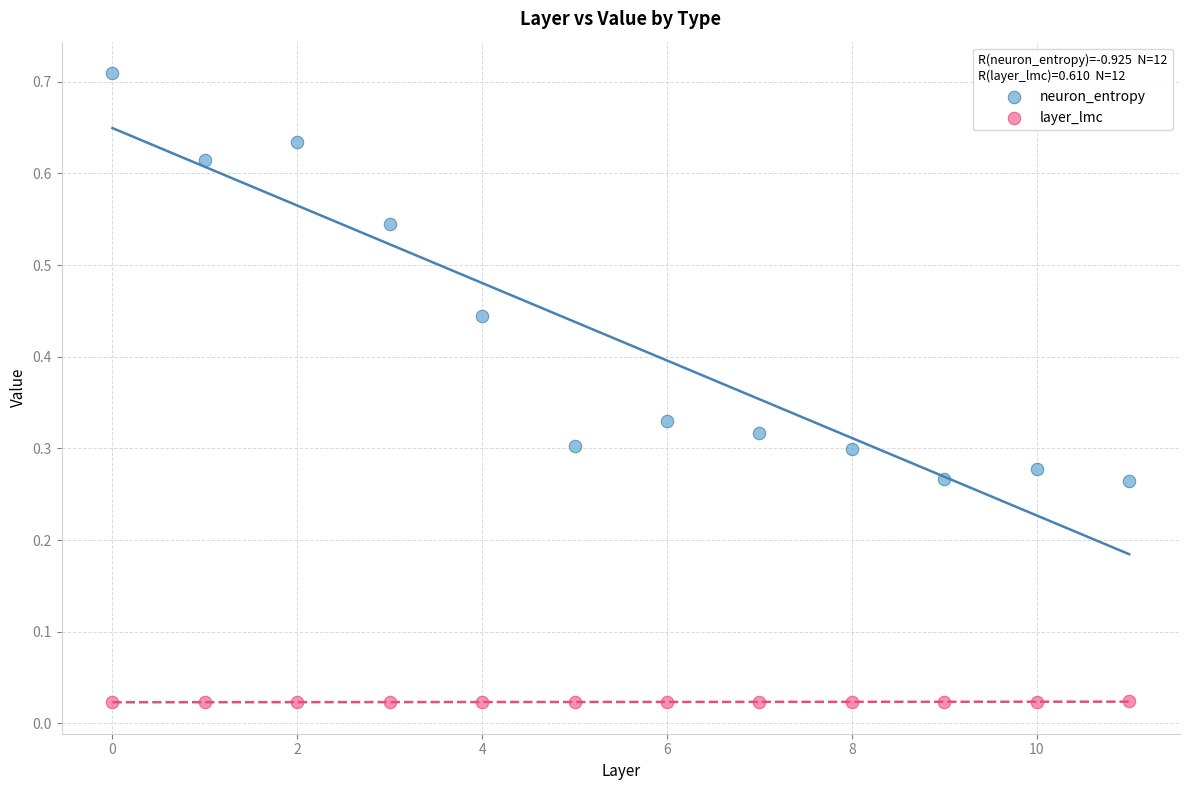

Which series reaches the maximum Y coordinate?

neuron_entropy